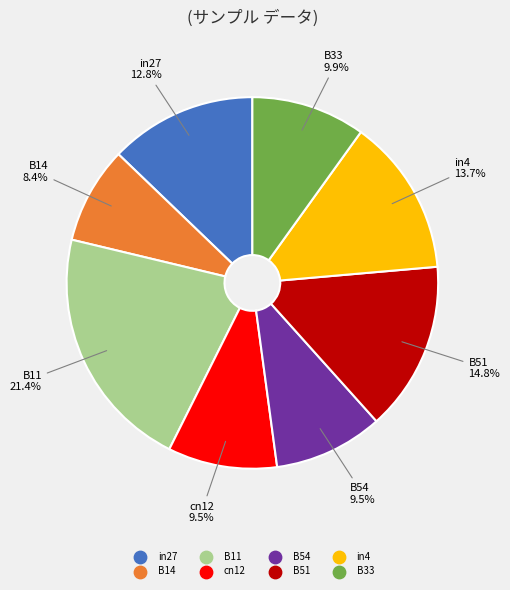

Is there a majority slice in this chart?

No